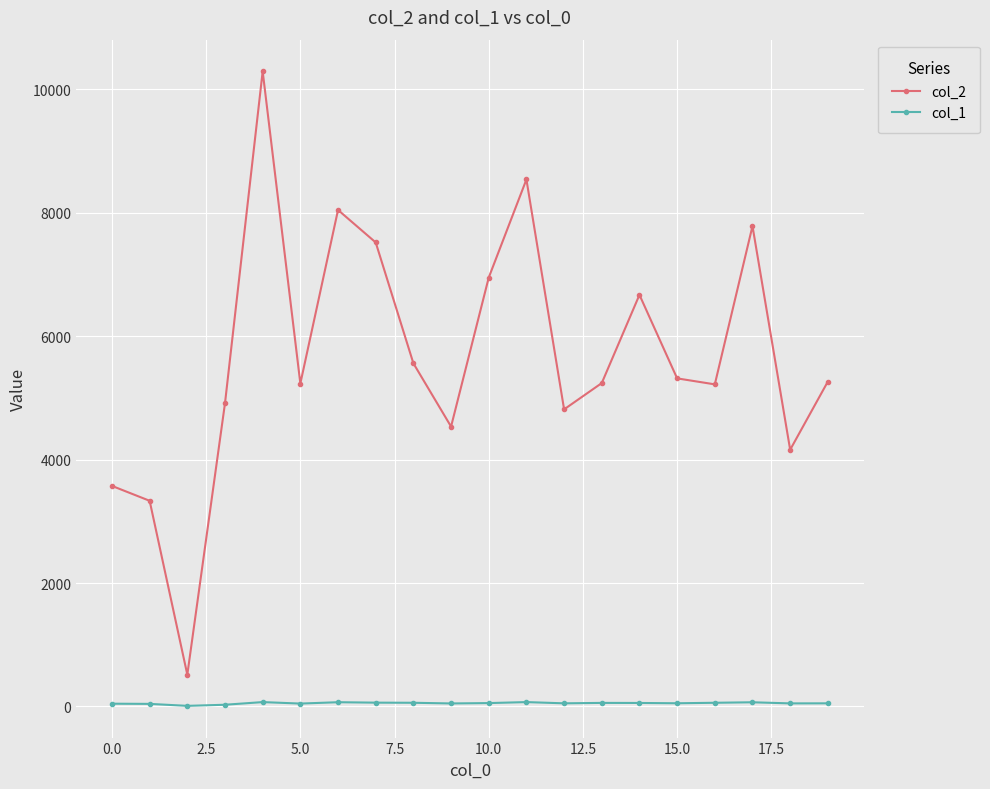

What is the sum of all col_1 values?

1056